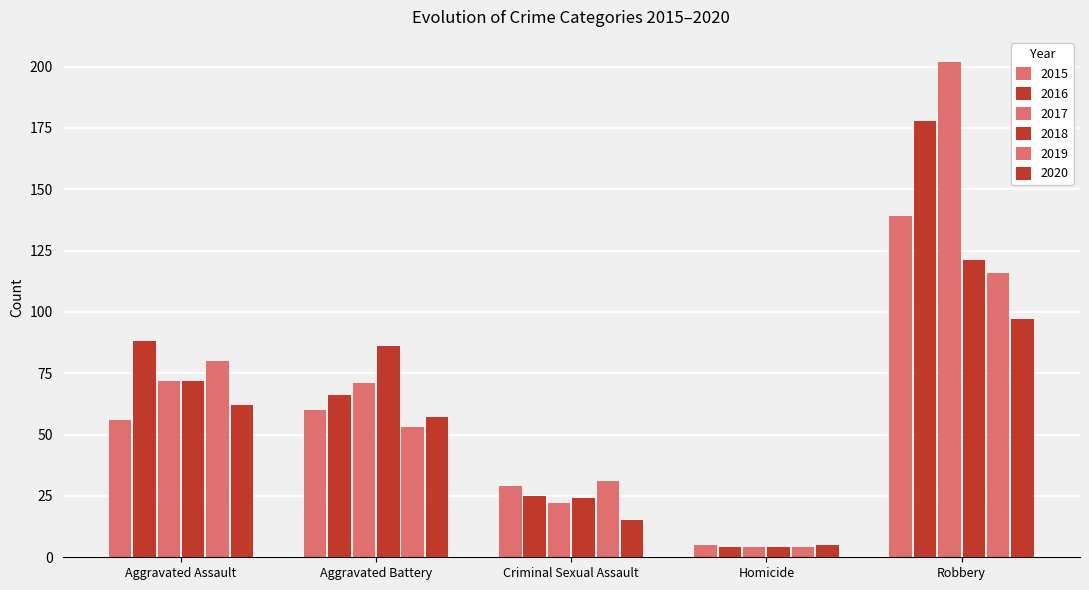

At how many categories does at least one series exceed 197?

1